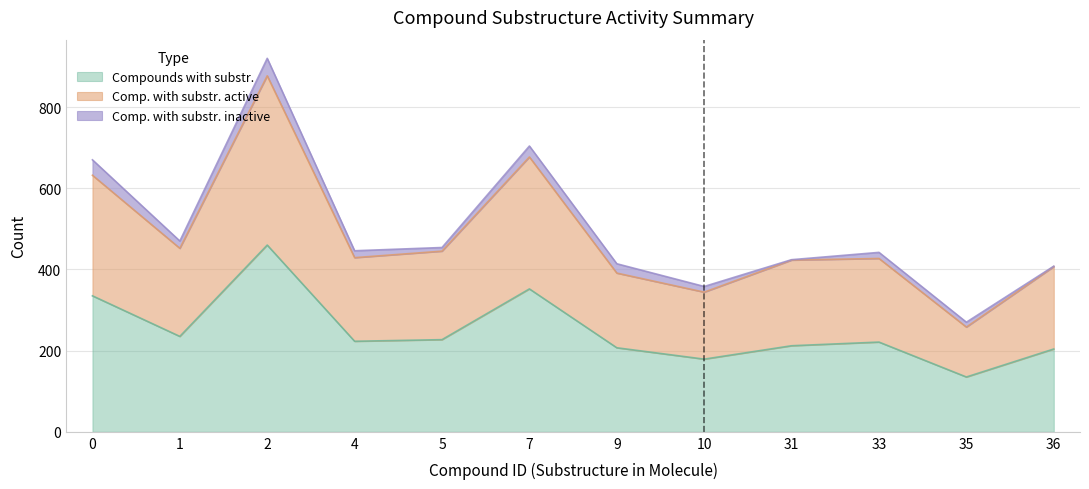

How many data points in Compounds with substr. are less than 223?

6